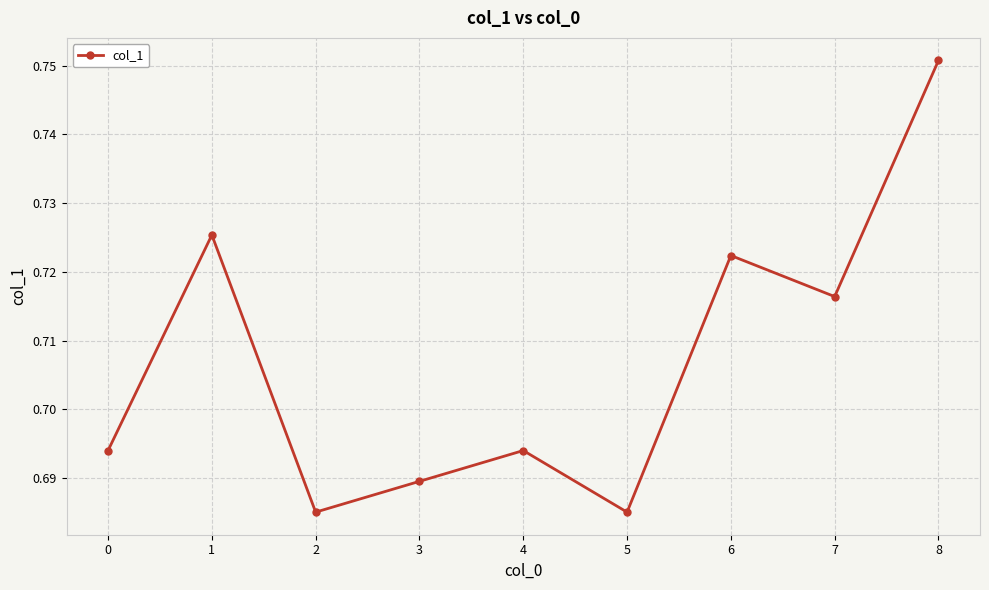

How many interior local valleys (lower than both neighbors) does the data have?

3